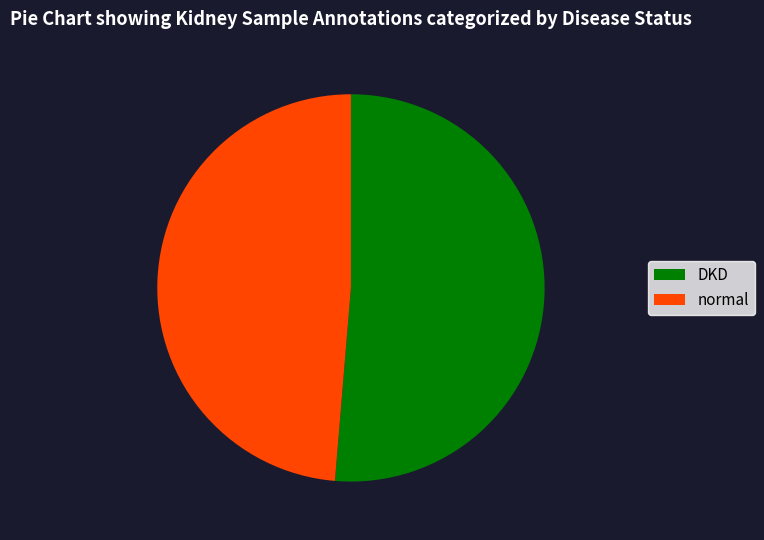

Which category has the smallest portion of the pie?

normal